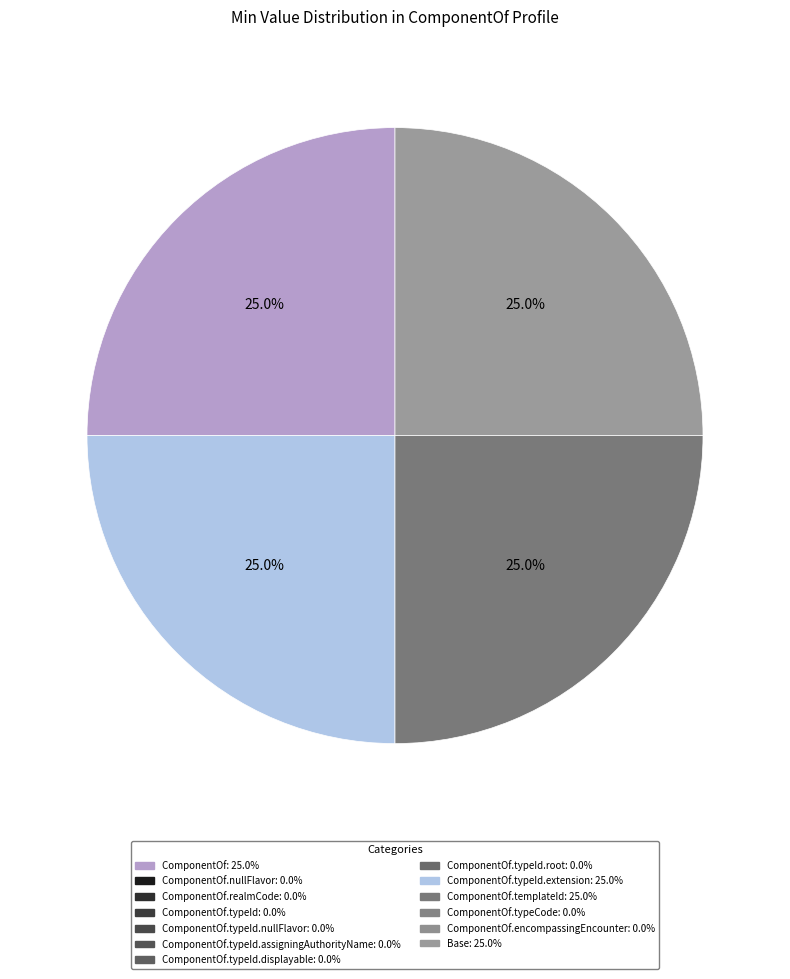

To the nearest percent, what is the average slice percentage?

25%